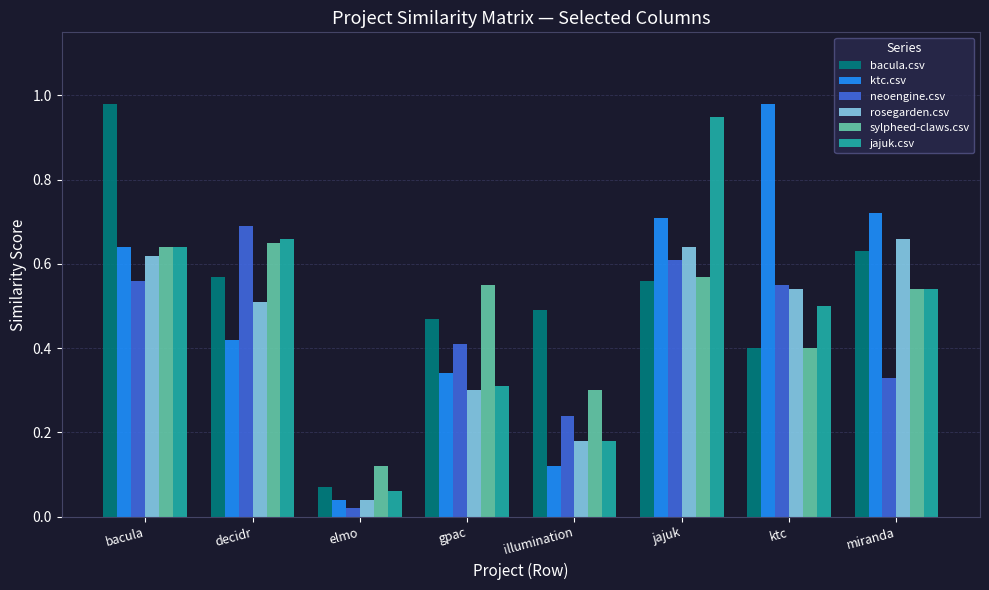

How many groups of bars are there?

8